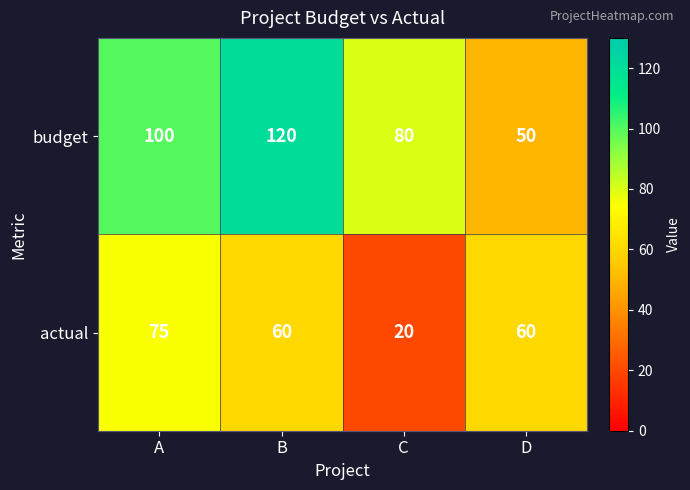

Count the number of data series in this chart.

2